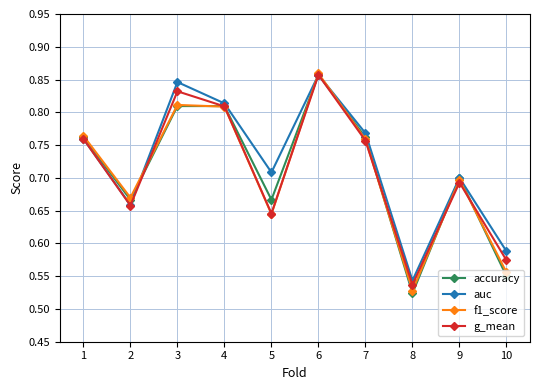

Does the chart display data point markers on the line(s)?

Yes